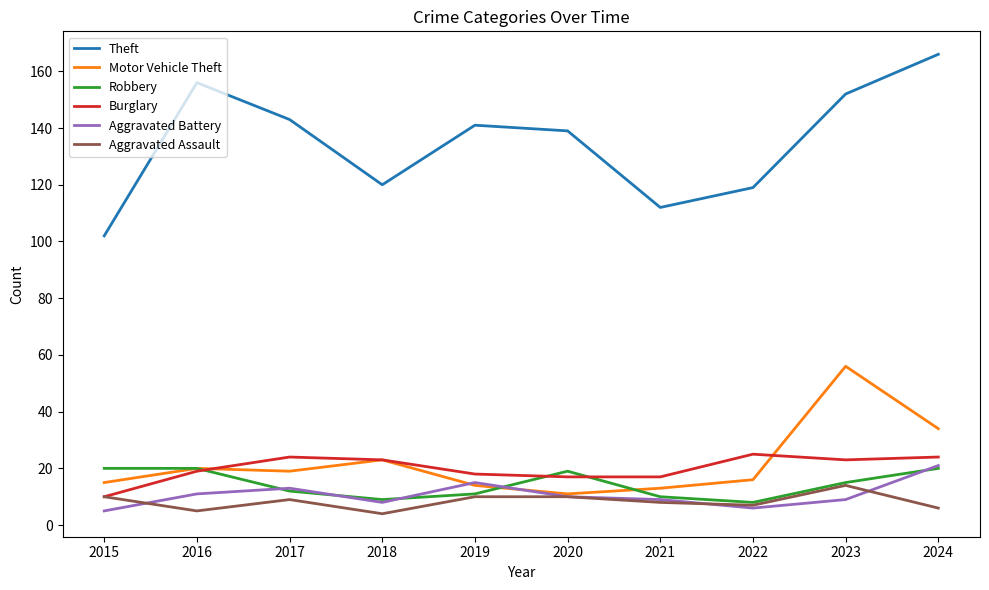

Which series has the largest total across all categories?

Theft